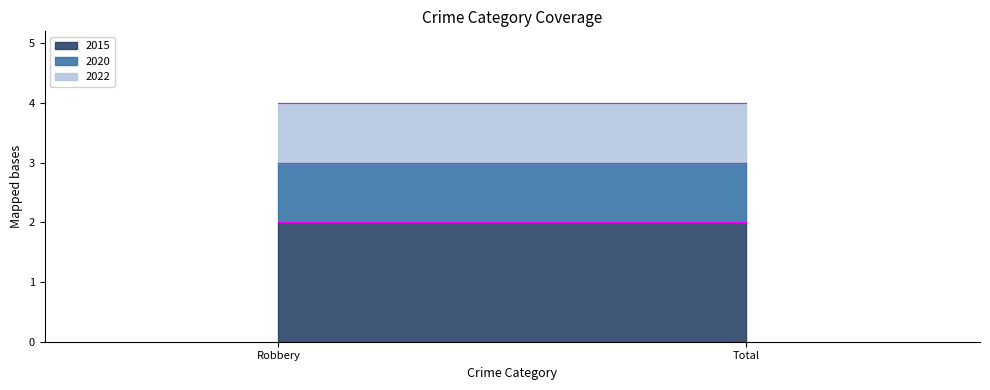

At how many categories does at least one series exceed 1?

2